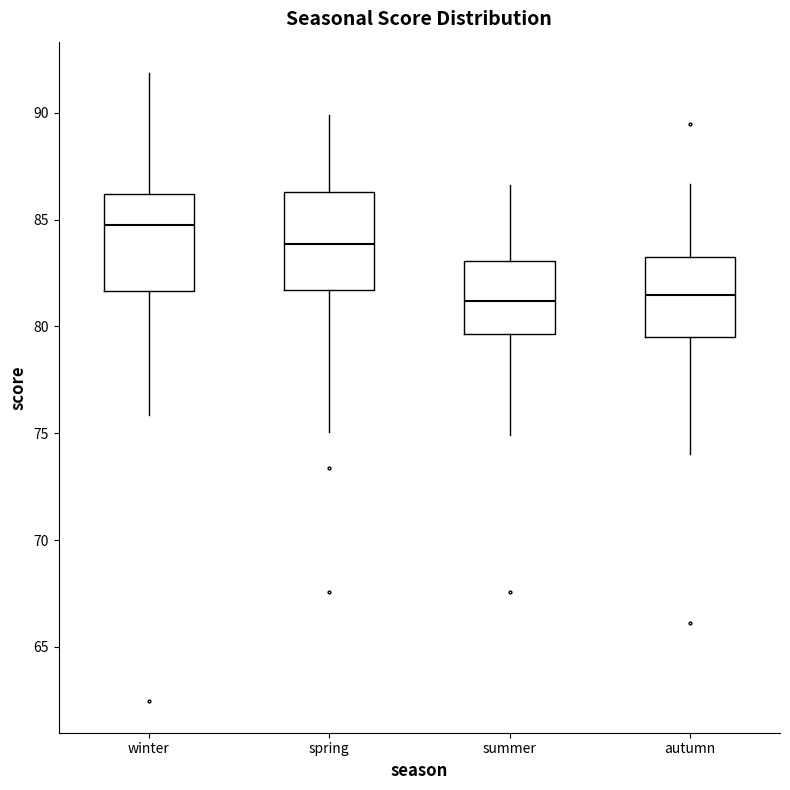

Reading left to right, read every box against the y-axis: the position of its median line, the range the box covers, and the ends of its whiskers. The values are not printed on the chart, so give them approximately, as read against the axis.

winter: median 84.5, box 81.5 to 86.0, whiskers 76.0 to 92.0
spring: median 84.0, box 81.5 to 86.5, whiskers 75.0 to 90.0
summer: median 81.0, box 79.5 to 83.0, whiskers 75.0 to 86.5
autumn: median 81.5, box 79.5 to 83.0, whiskers 74.0 to 86.5